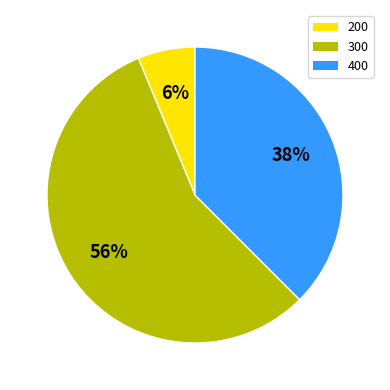

The 200 slice represents 18% of the pie. True or false?

False